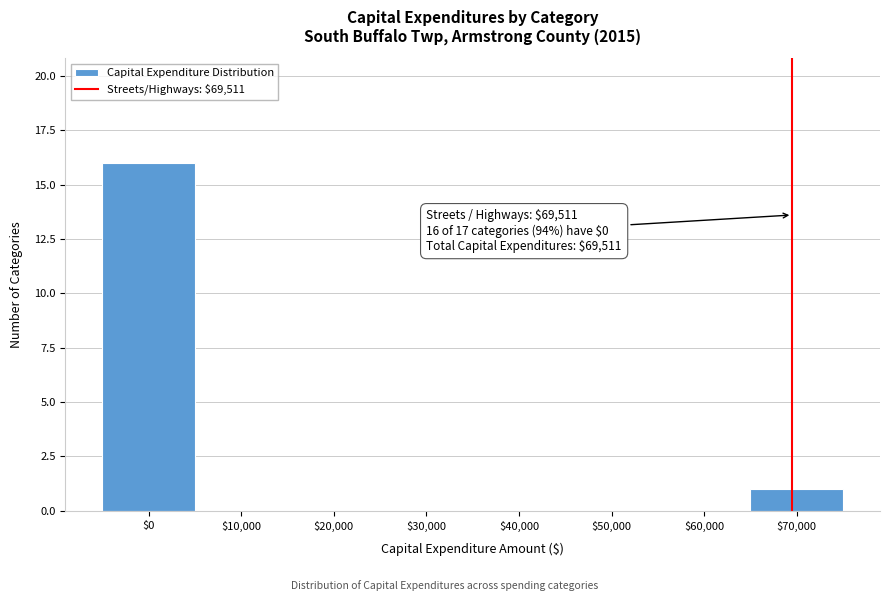

Over which range of the x-axis is the bar tallest?

-5000 to 5000